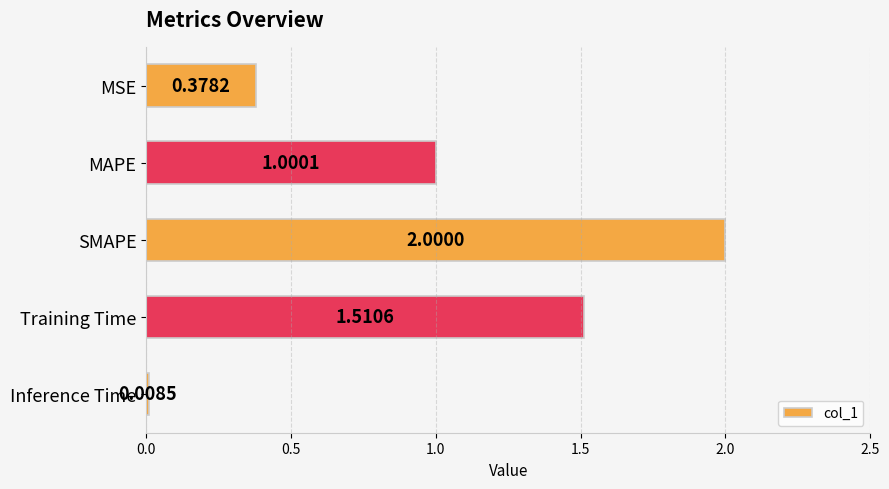

Rank the categories by value from highest to lowest.

SMAPE, Training Time, MAPE, MSE, Inference Time